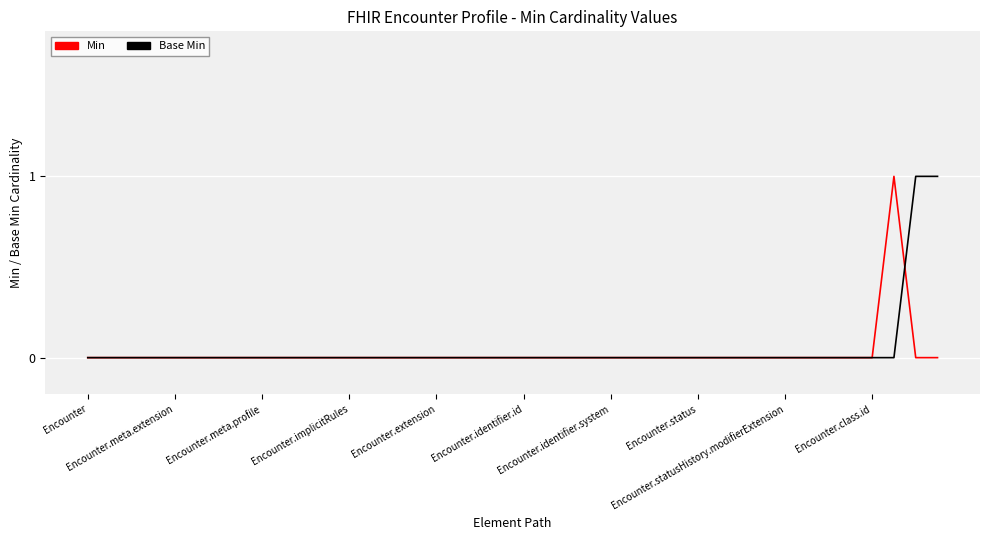

Does the chart have visible grid lines?

Yes